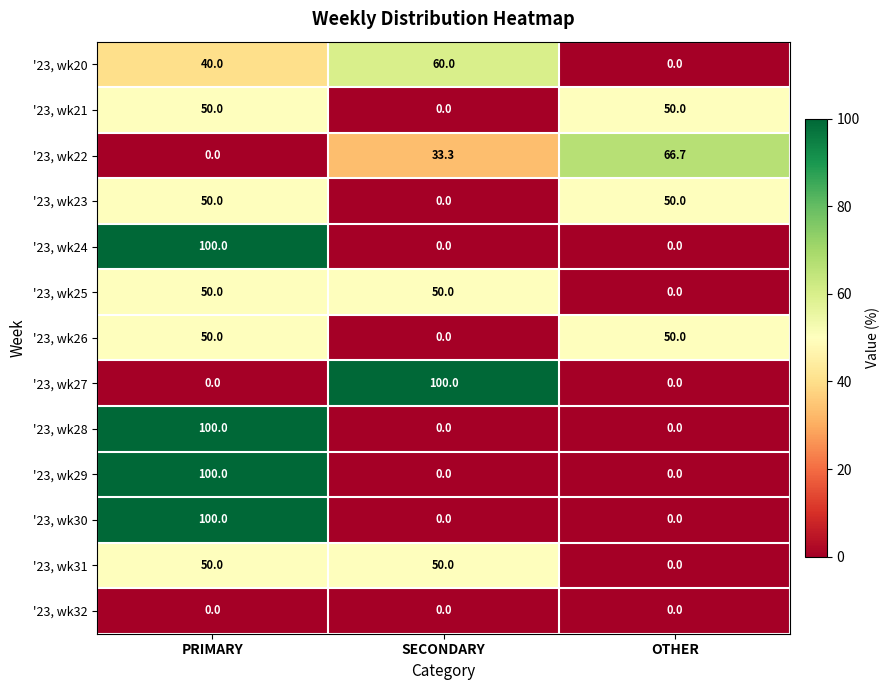

At which category is the sum across all series the highest?

PRIMARY